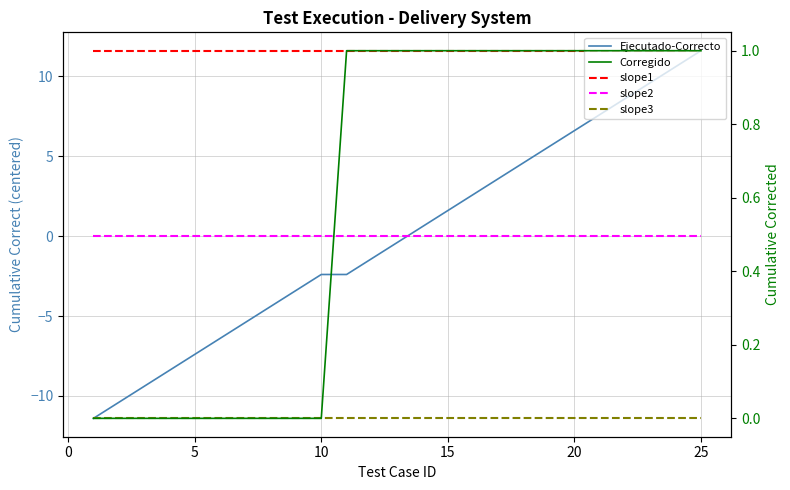

Which series has the widest spread of values?

Ejecutado-Correcto